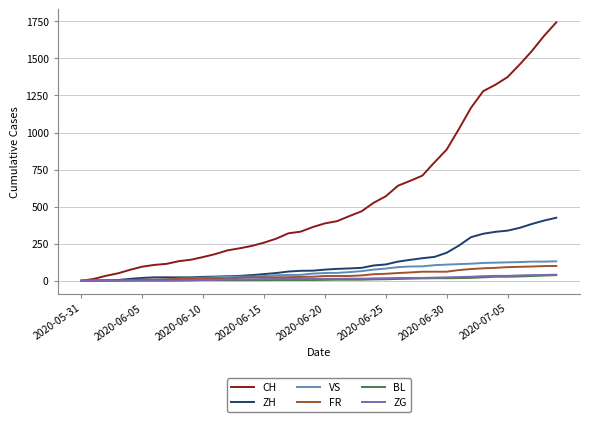

What is the difference between the maximum and minimum values in the VS series?

131